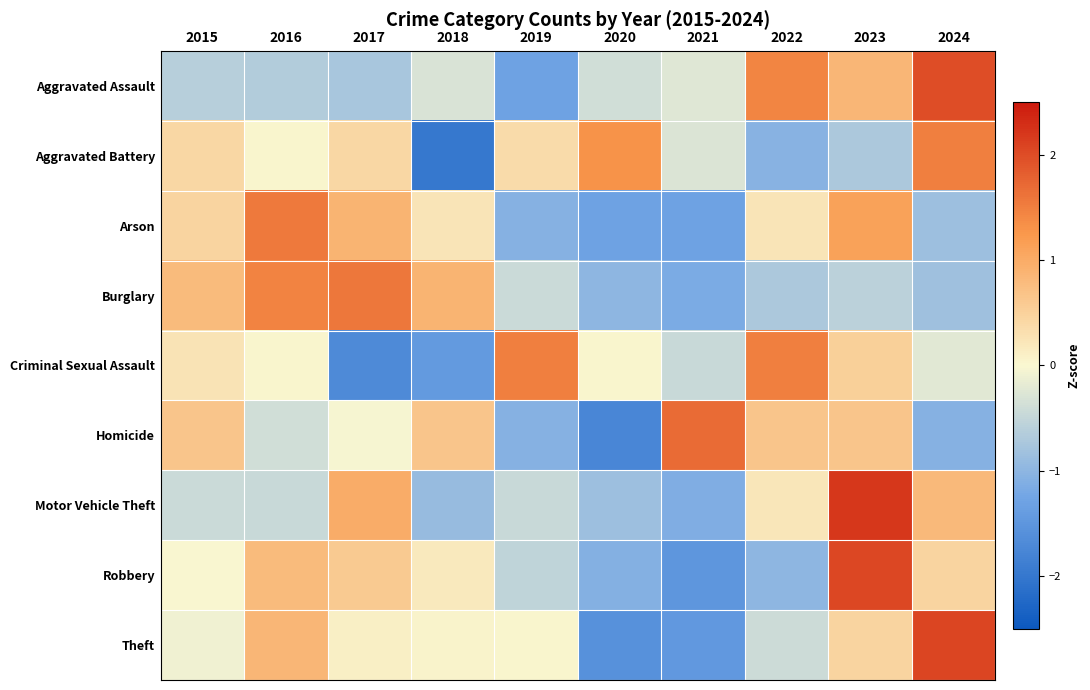

What is the minimum value shown in the chart?

-2.0